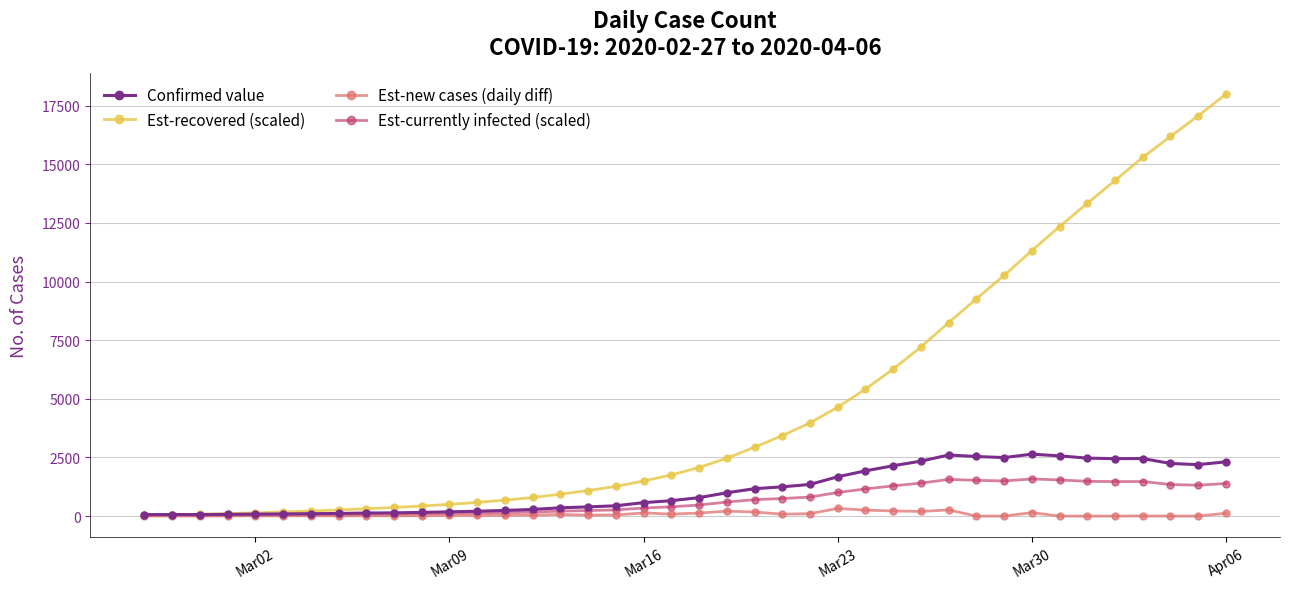

What is the greatest value displayed?

17988.4